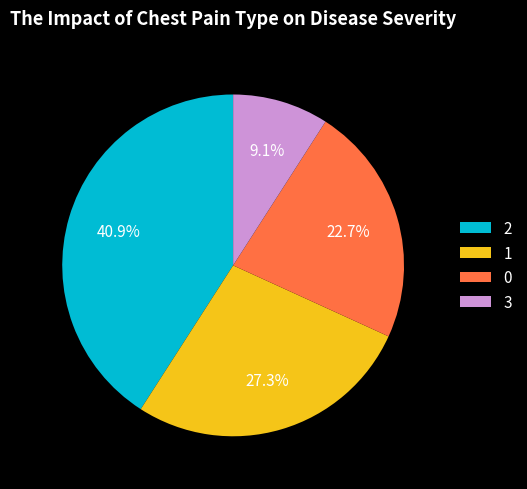

Rank the categories by value from highest to lowest.

2, 1, 0, 3